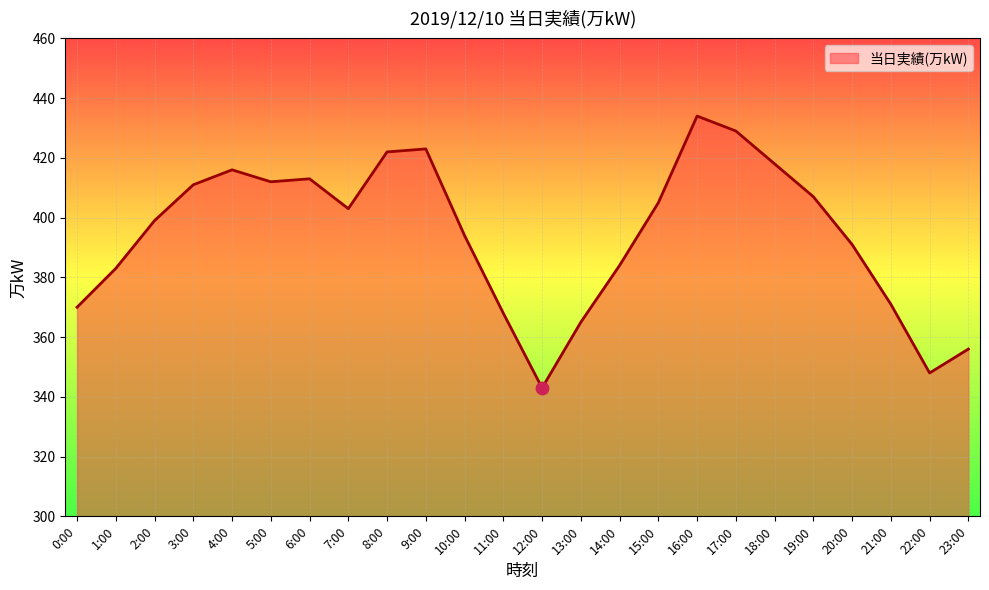

Which has a higher value, 11:00 or 5:00?

5:00